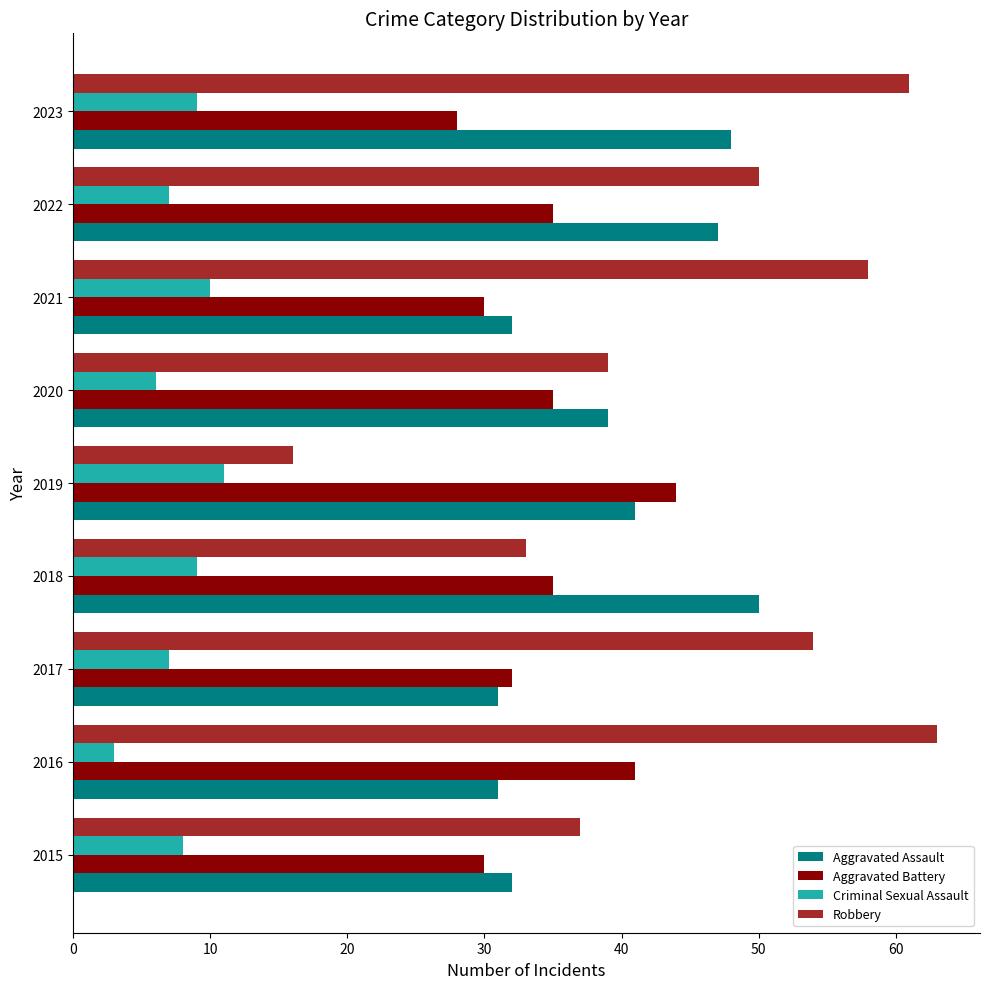

Is the value of Criminal Sexual Assault at 2022 greater than the value of Robbery at 2016?

No